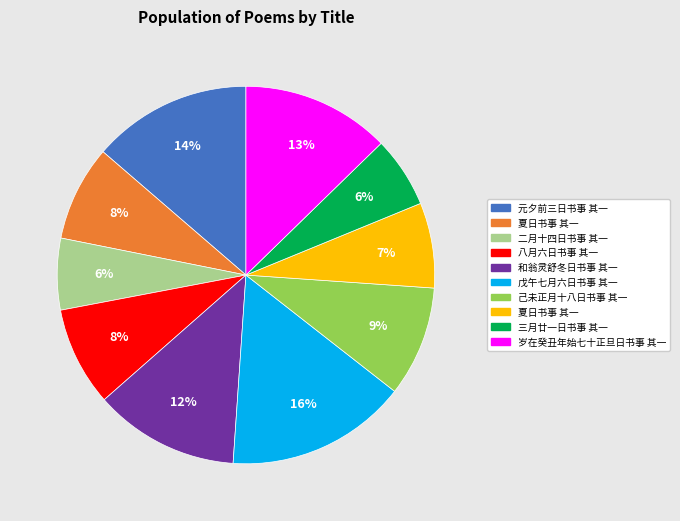

Is there any slice that represents more than half of the pie?

No